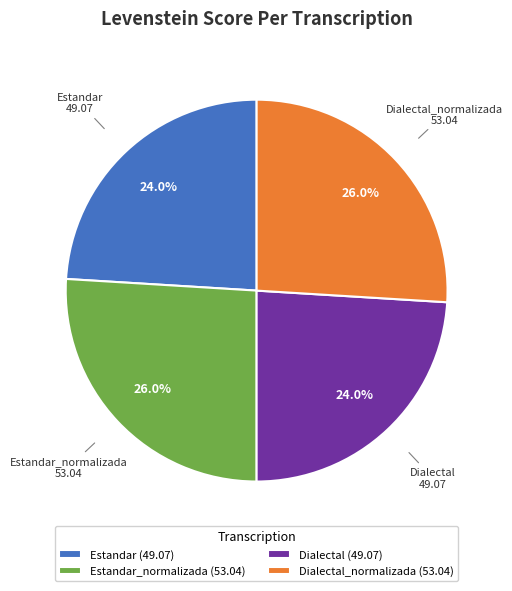

Is there a majority slice in this chart?

No